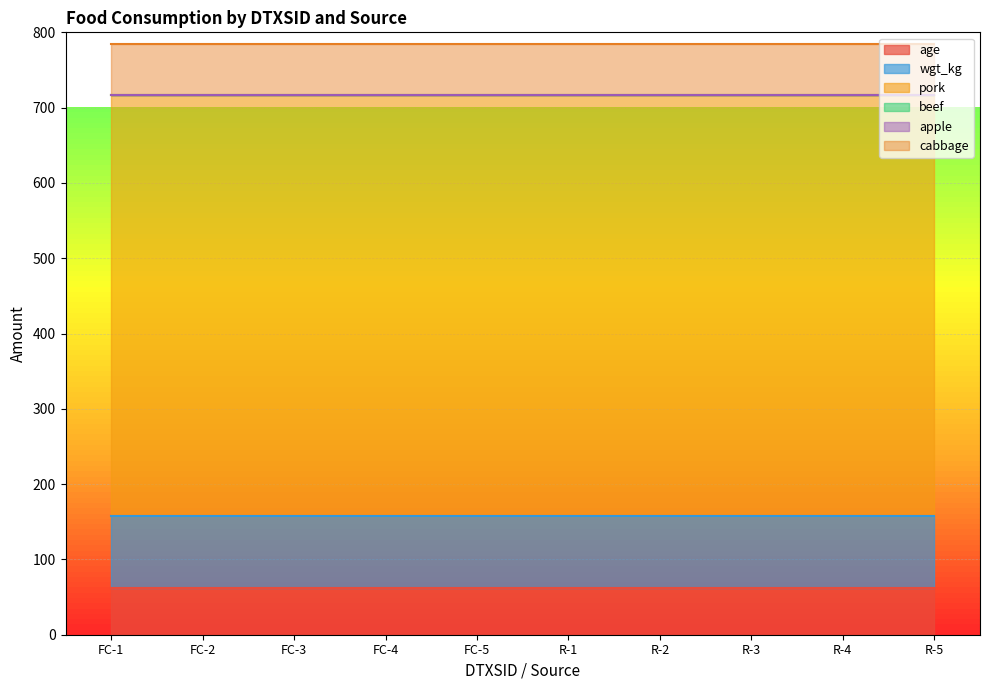

Reading left to right, extract all data points from this chart.

age: 62.0	62.0	62.0	62.0	62.0	62.0	62.0	62.0	62.0	62.0
wgt_kg: 96.0	96.0	96.0	96.0	96.0	96.0	96.0	96.0	96.0	96.0
pork: 559.4	559.4	559.4	559.4	559.4	559.4	559.4	559.4	559.4	559.4
beef: 0.0	0.0	0.0	0.0	0.0	0.0	0.0	0.0	0.0	0.0
apple: 0.0	0.0	0.0	0.0	0.0	0.0	0.0	0.0	0.0	0.0
cabbage: 67.4	67.4	67.4	67.4	67.4	67.4	67.4	67.4	67.4	67.4